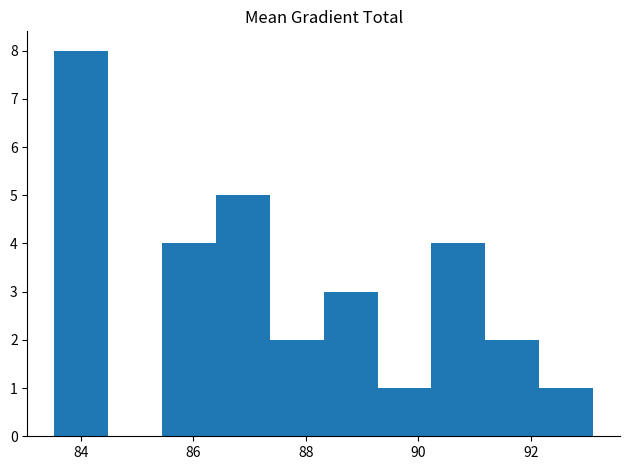

Over which range of the x-axis is the bar tallest?

83.6 to 84.4